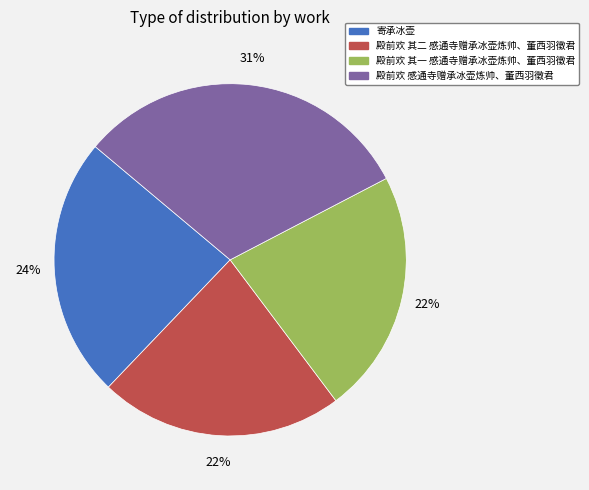

Between 寄承冰壶 and 殿前欢 其一 感通寺赠承冰壶炼帅、董西羽徵君, which is larger?

寄承冰壶